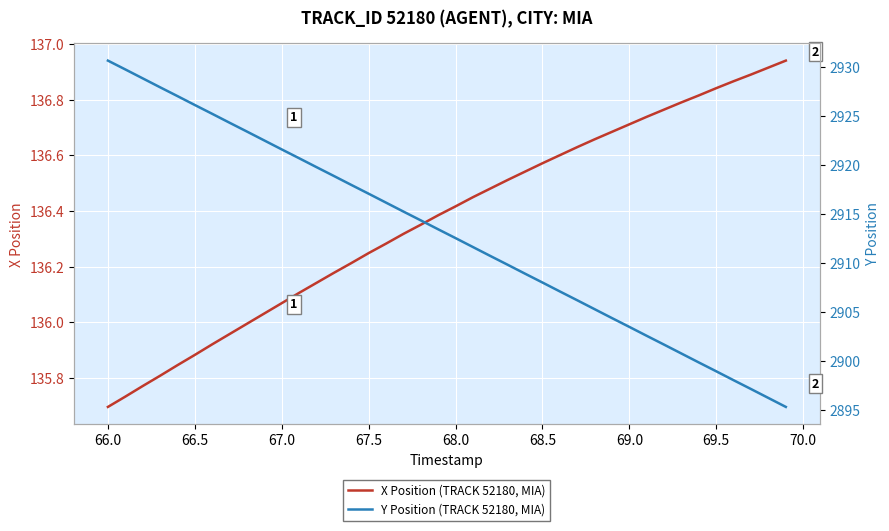

At which label does X Position (TRACK 52180, MIA) reach its minimum?

66.0